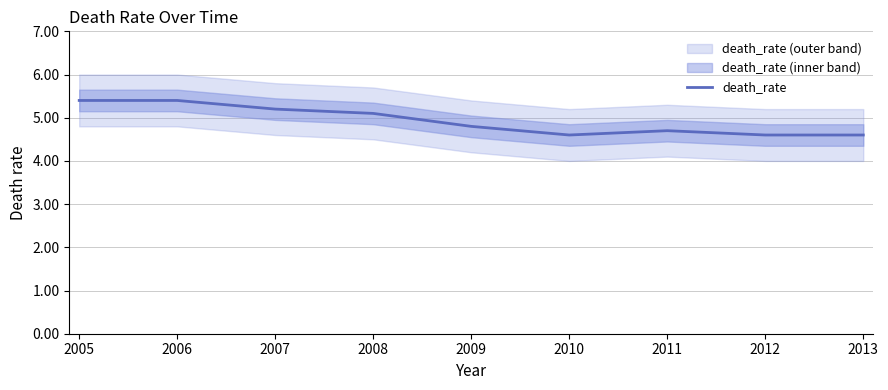

True or false: the data shows 4.7 at 2011.

True